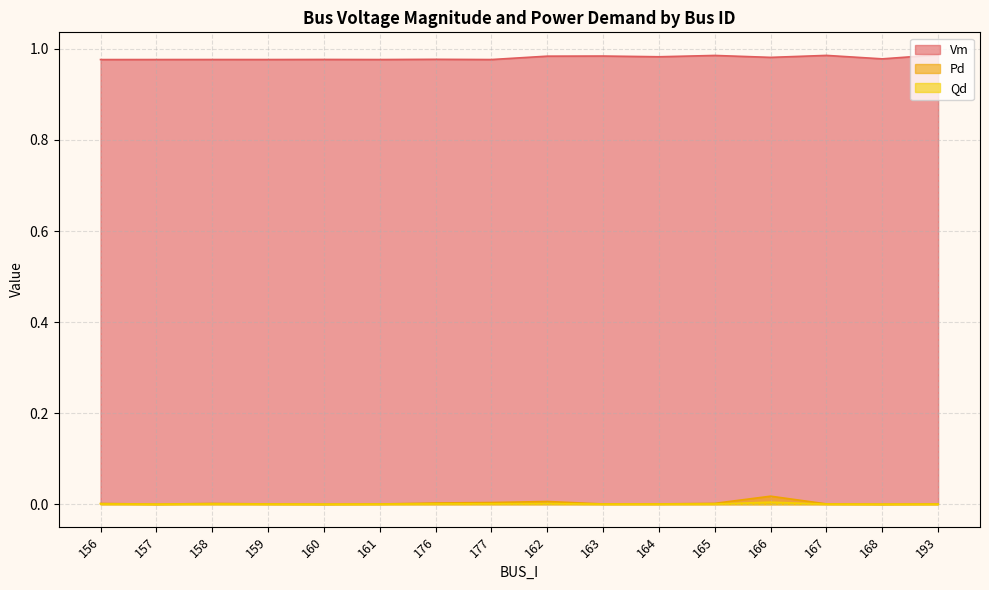

At which category does the chart reach its peak across all series?

193